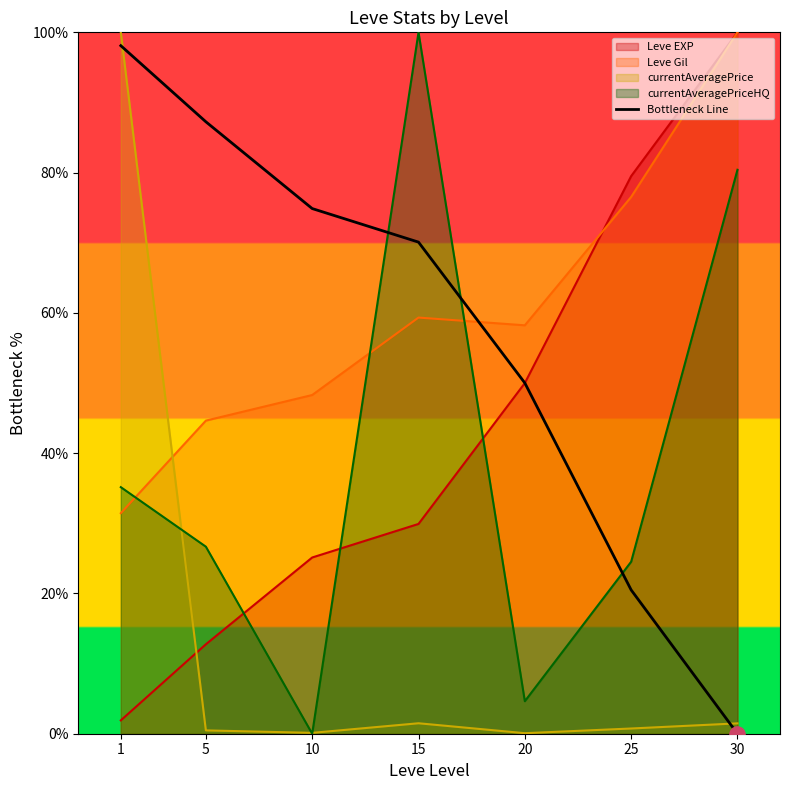

Which series changed the most between 1 and 20?

currentAveragePrice